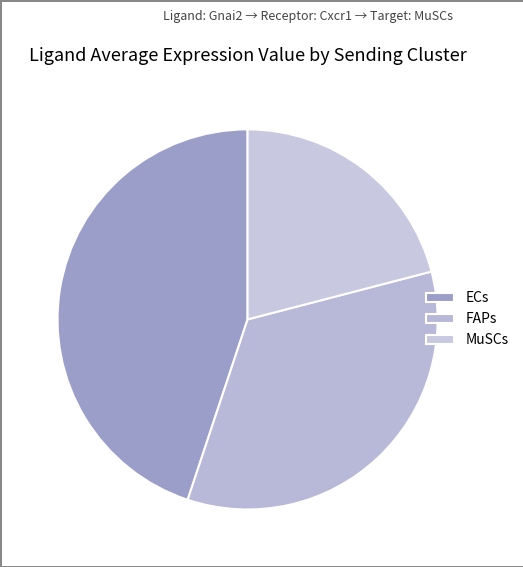

Combined, what portion of the pie is MuSCs and ECs?

65.8%